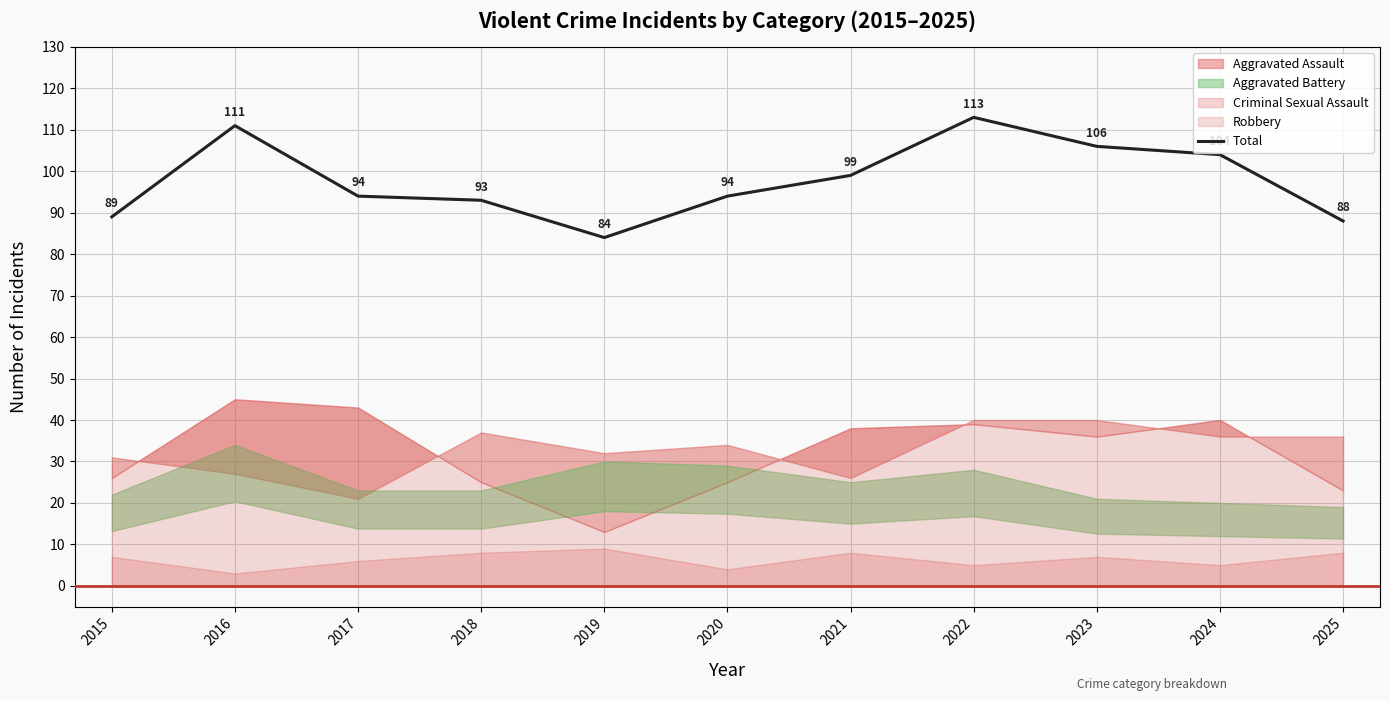

List the labels in order of value, largest first.

2022, 2016, 2023, 2024, 2021, 2017, 2020, 2018, 2015, 2025, 2019